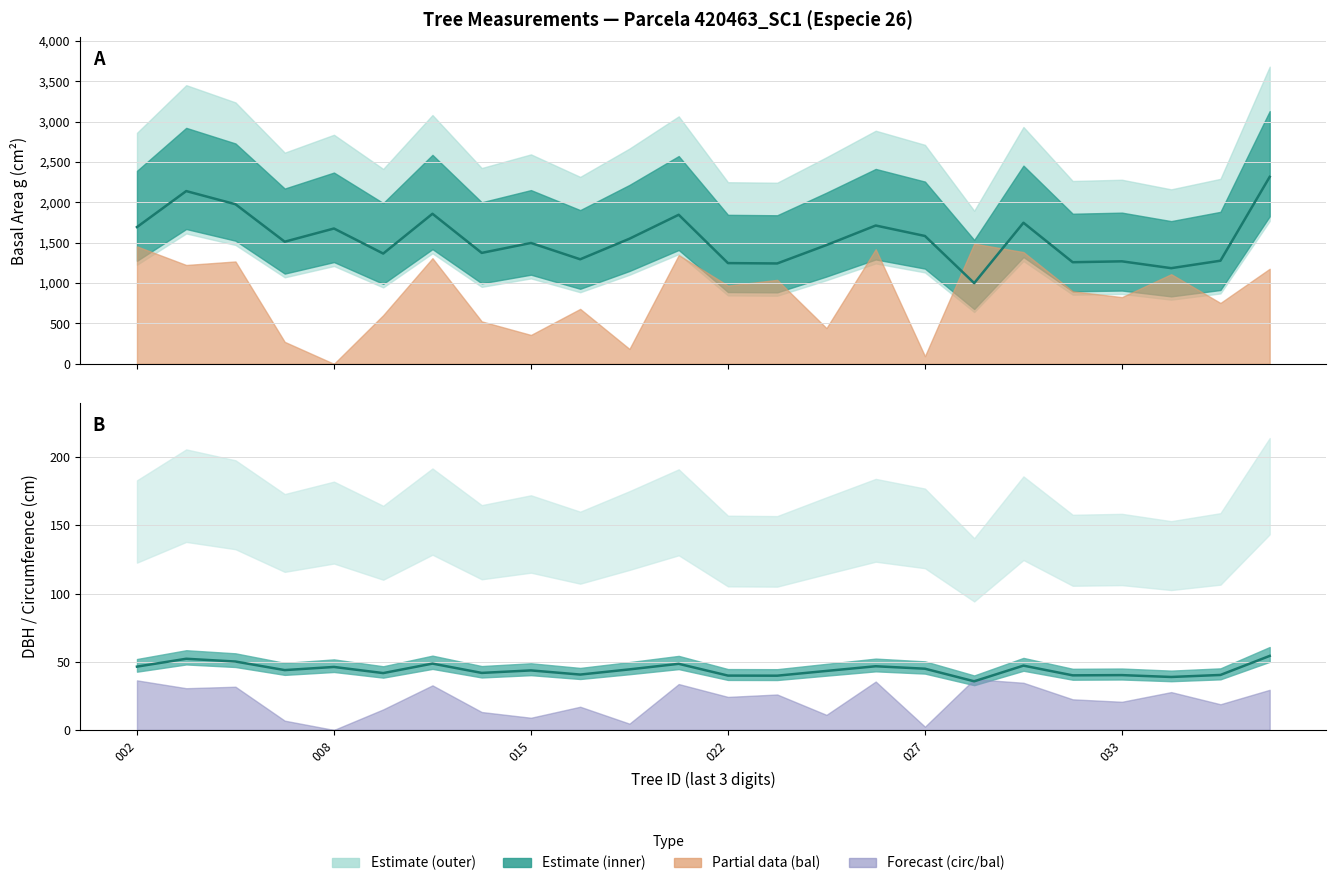

At how many categories does at least one series exceed 1622?

9